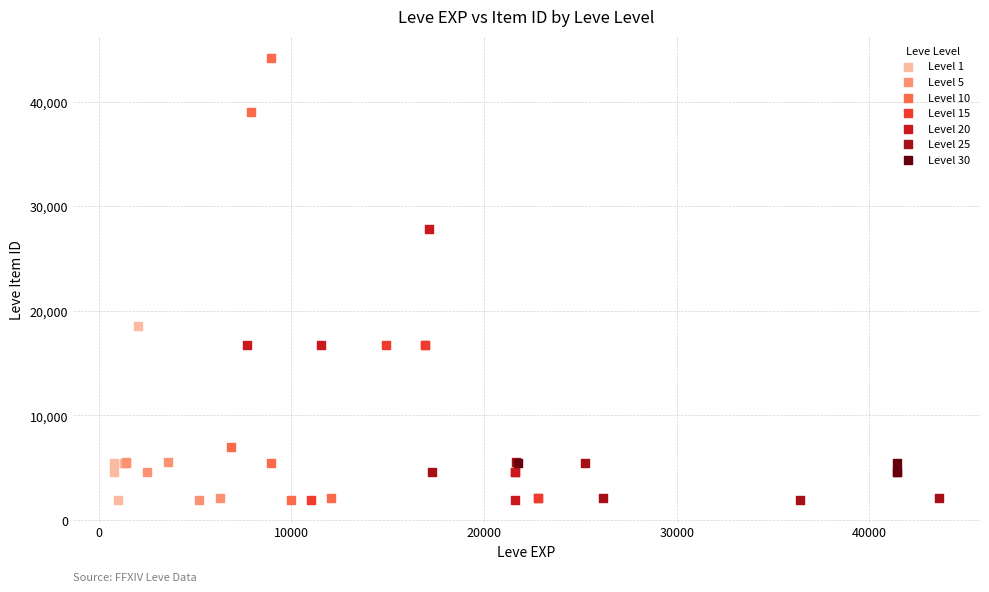

Which series reaches the maximum Y coordinate?

Level 10